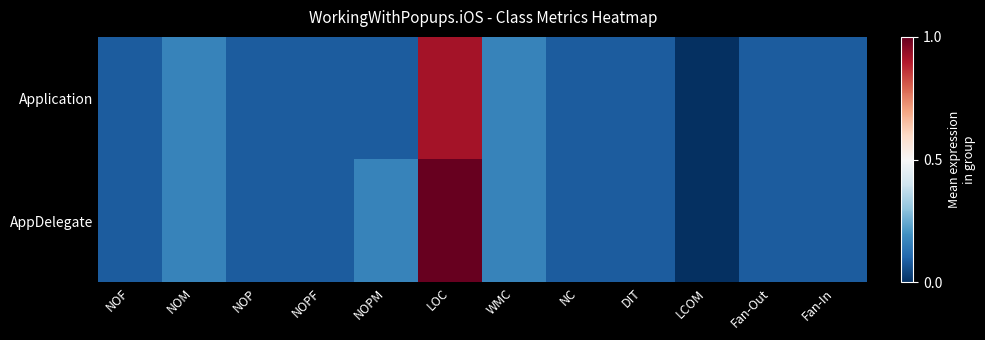

Which label corresponds to the smallest value in the chart?

LCOM